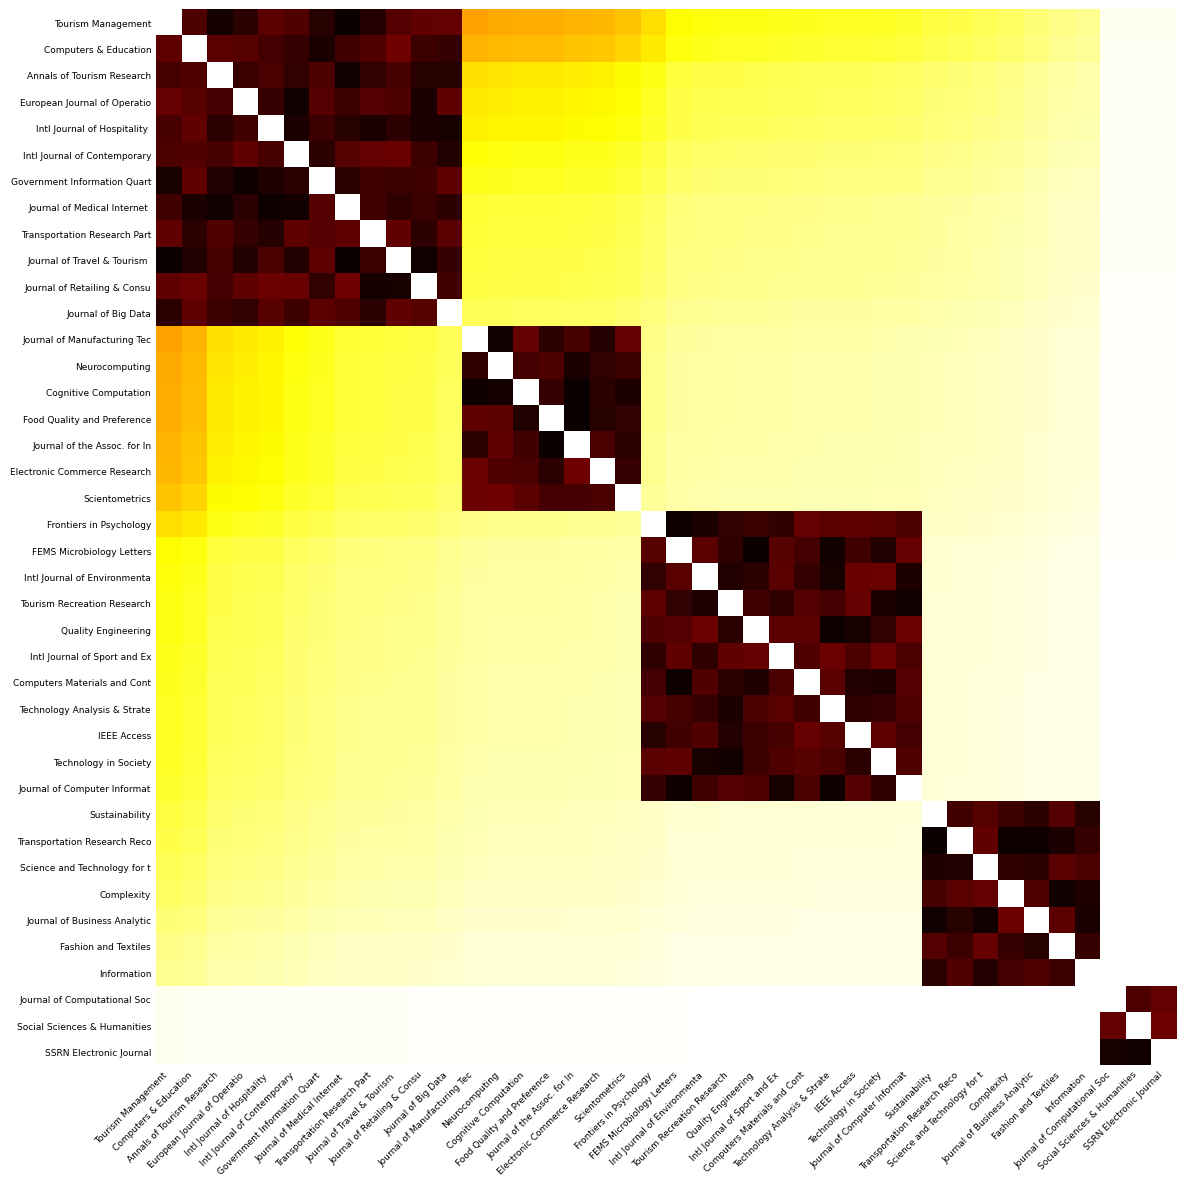

How many series are shown in this chart?

40